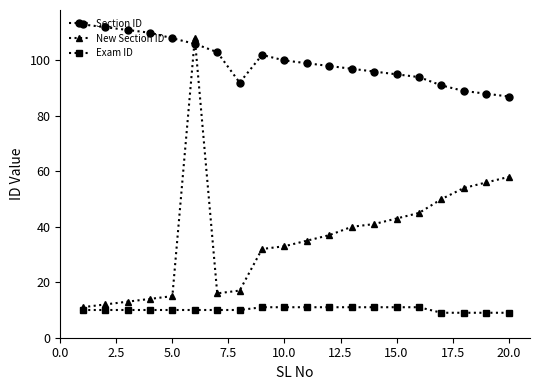

Which series has the largest total across all categories?

Section ID